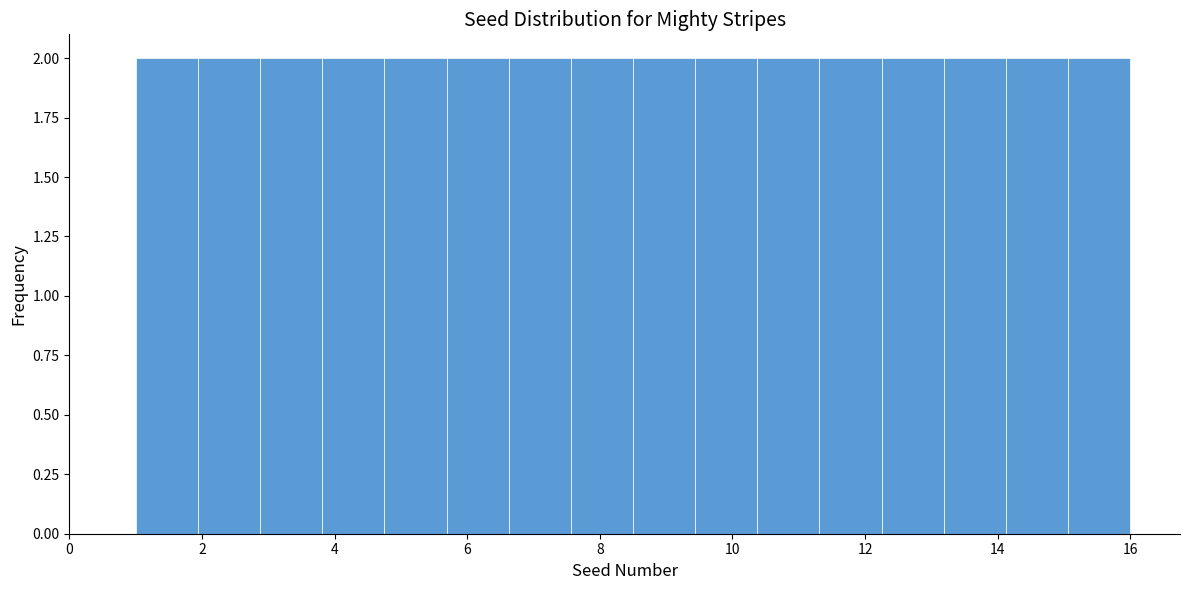

Reading left to right, transcribe this chart: for each bar, give the range it covers on the x-axis and its height. Neither the bar edges nor the heights are printed on the chart, so give them approximately, as read against the axes.

1.0 to 2.0: 2
2.0 to 2.8: 2
2.8 to 3.8: 2
3.8 to 4.8: 2
4.8 to 5.6: 2
5.6 to 6.6: 2
6.6 to 7.6: 2
7.6 to 8.6: 2
8.6 to 9.4: 2
9.4 to 10.4: 2
10.4 to 11.4: 2
11.4 to 12.2: 2
12.2 to 13.2: 2
13.2 to 14.2: 2
14.2 to 15.0: 2
15.0 to 16.0: 2